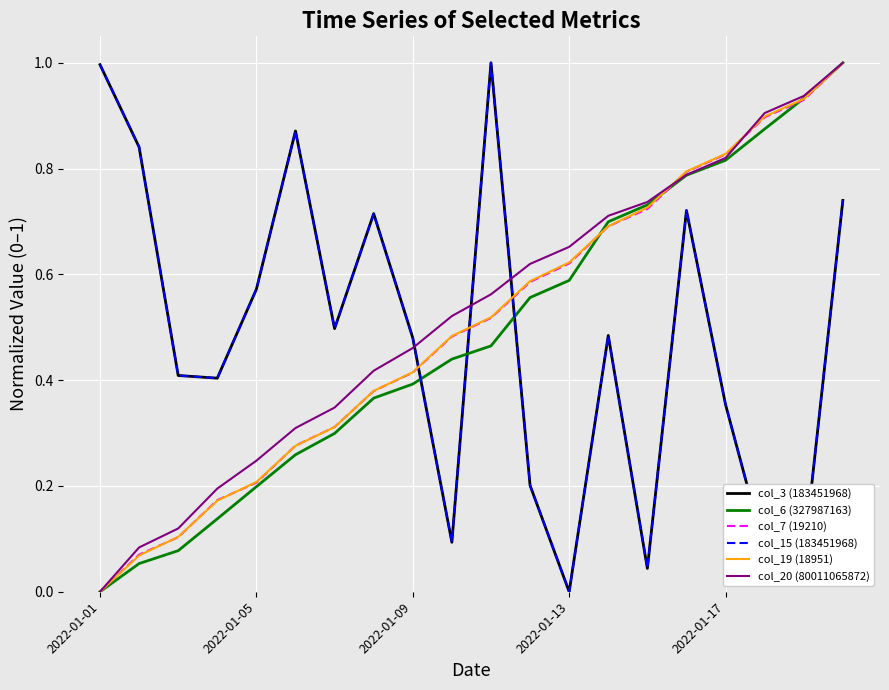

Is this an area chart (filled region under the line)?

No